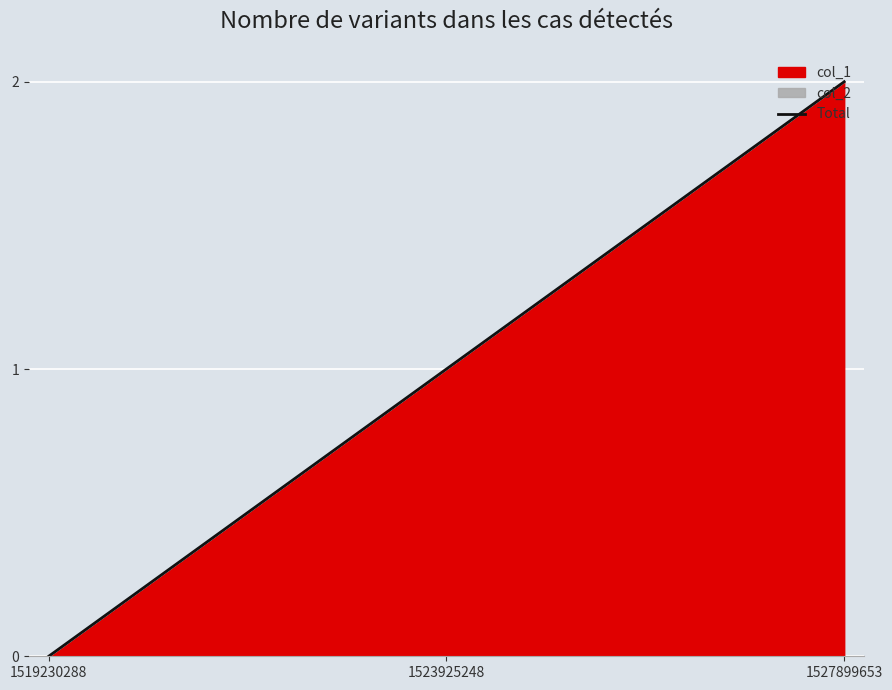

Reading right to left, extract all data points from this chart.

2	1	0